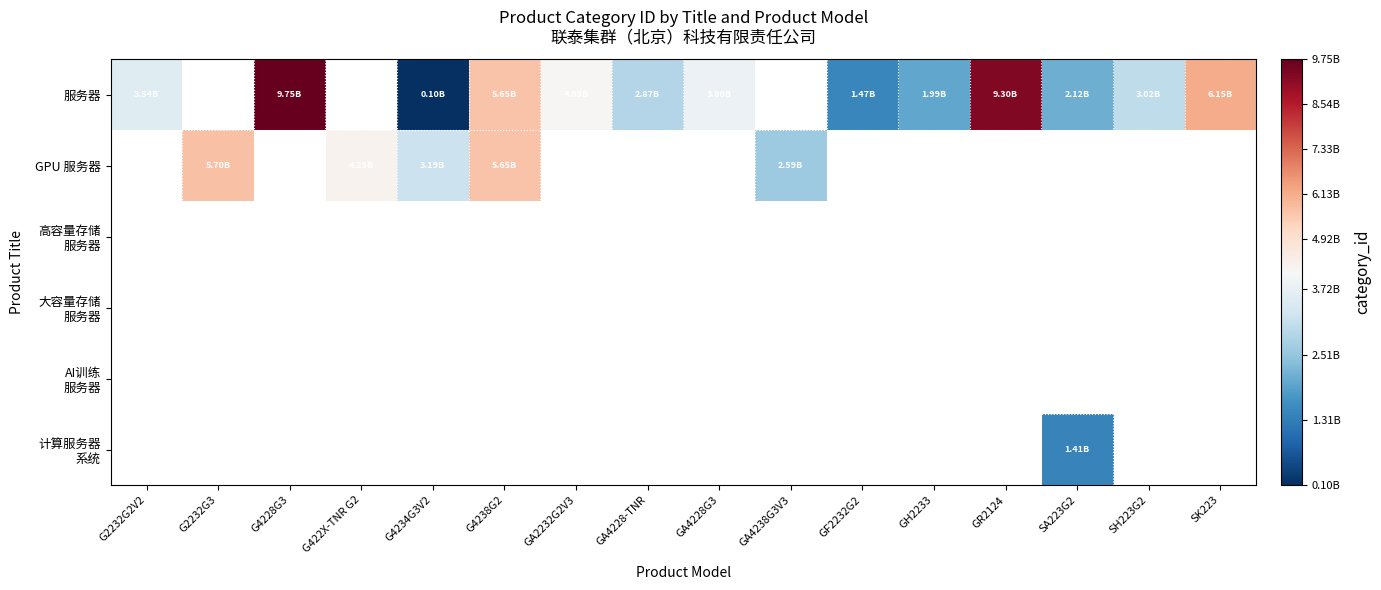

Between G4238G2 and SH223G2, which series saw the biggest shift?

服务器